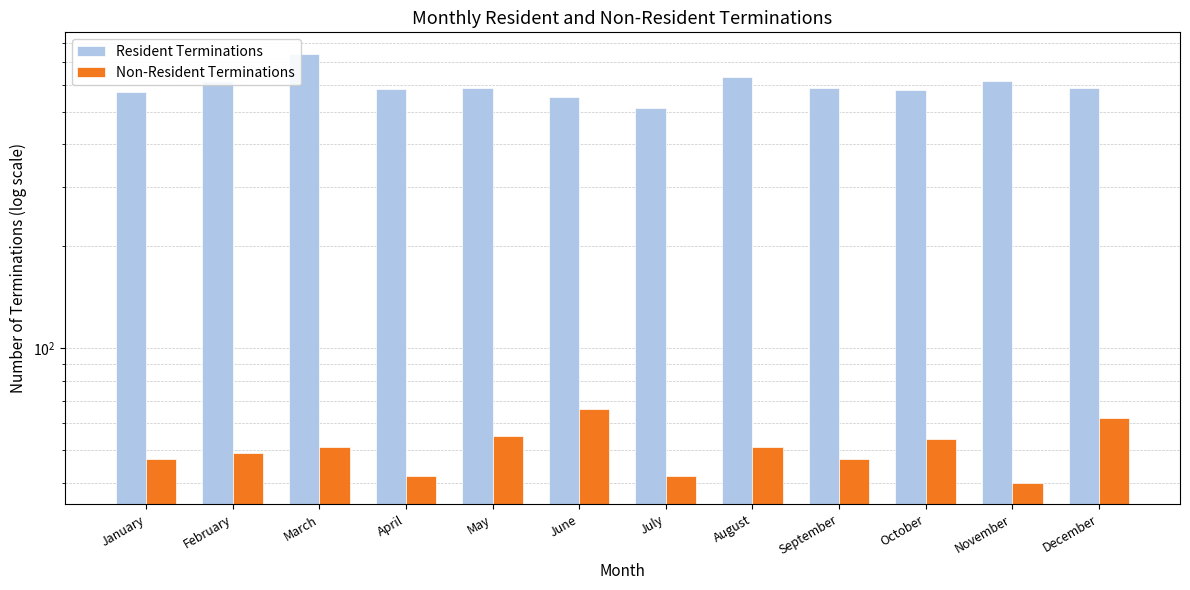

What is the value of the Non-Resident Terminations bar at the 4th from the left?

42